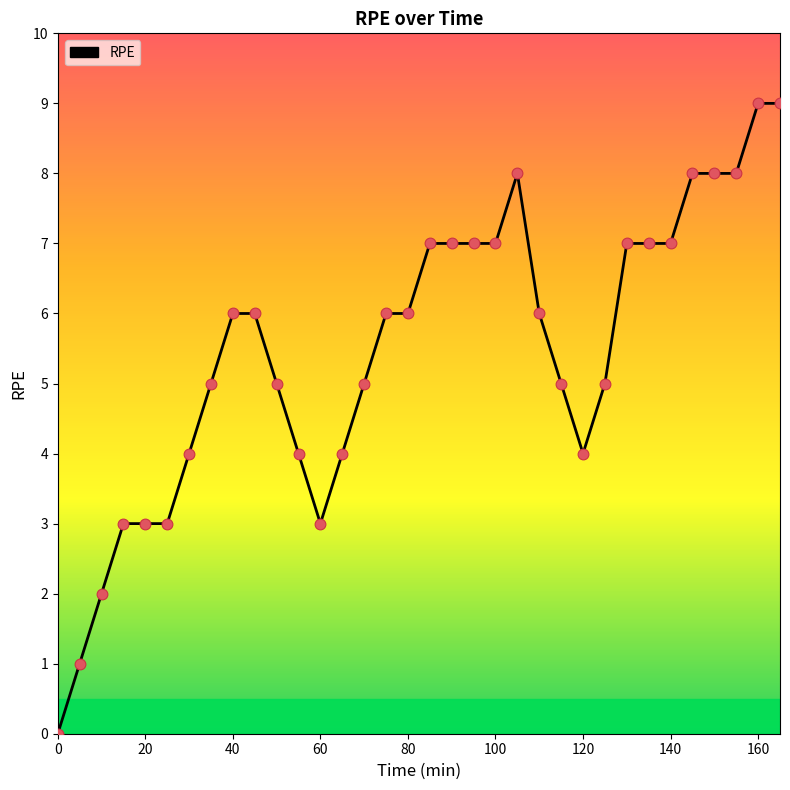

What is the difference between the maximum and minimum values?

9